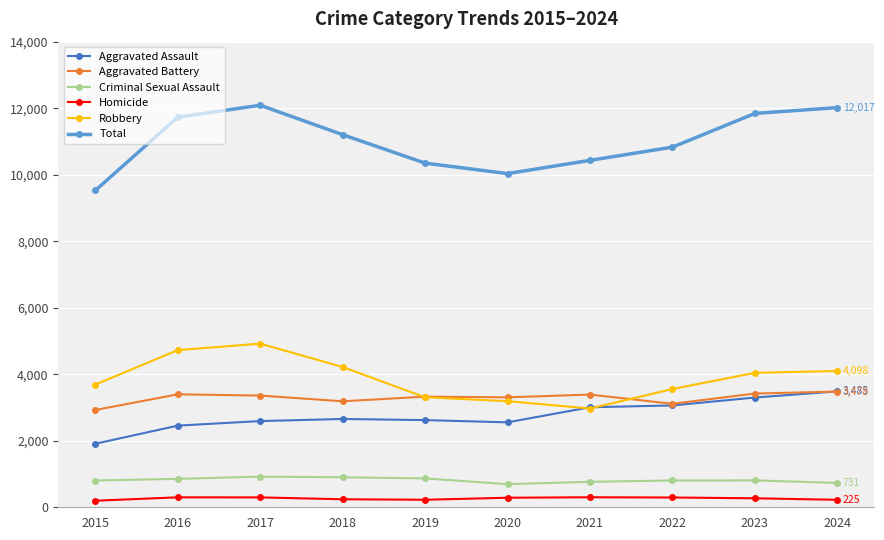

How many times do Robbery and Aggravated Assault cross each other?

2